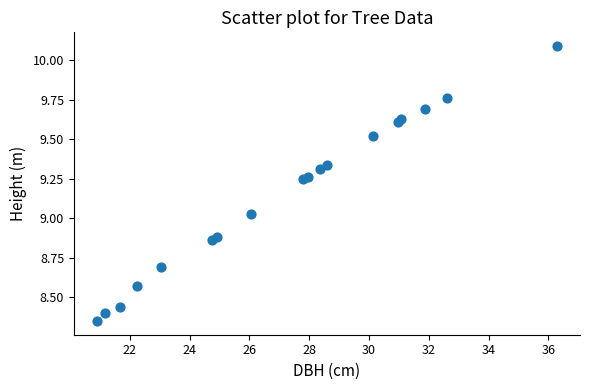

What is the range of Y values (max minus min)?

1.7